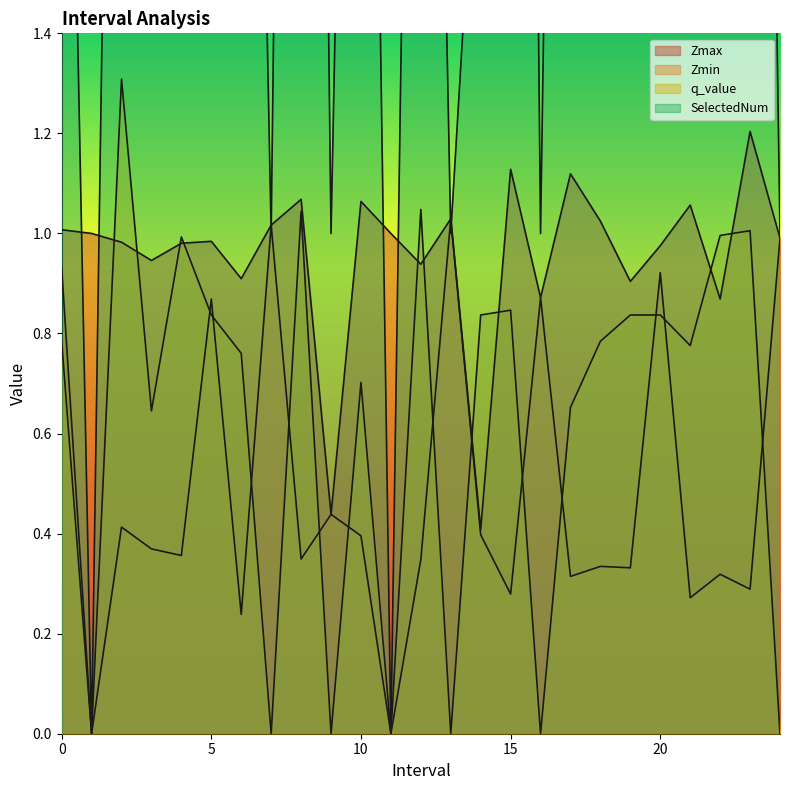

True or false: Zmax and Zmin intersect in this chart.

False